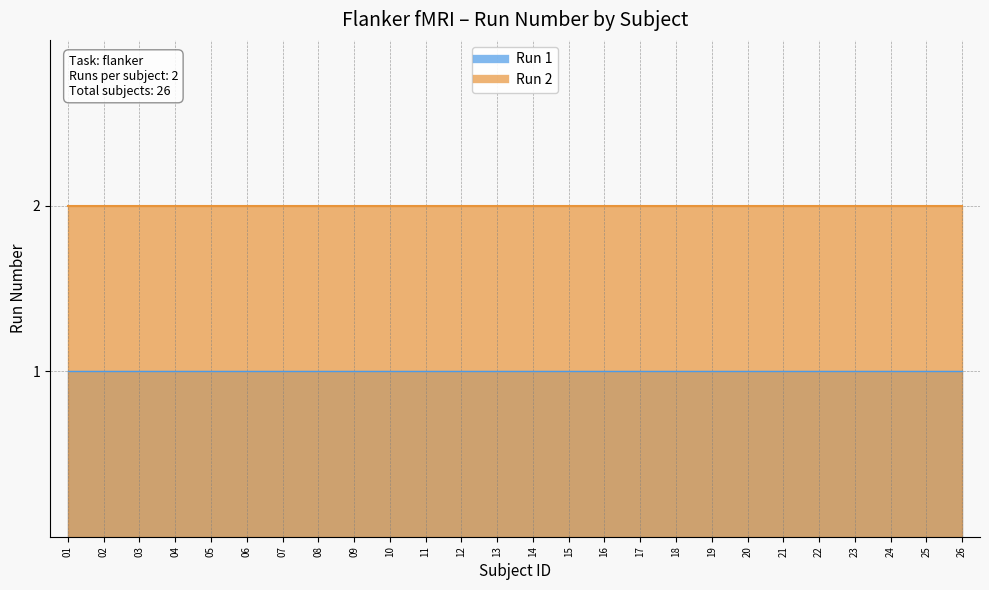

What is the minimum value for Run 2?

2